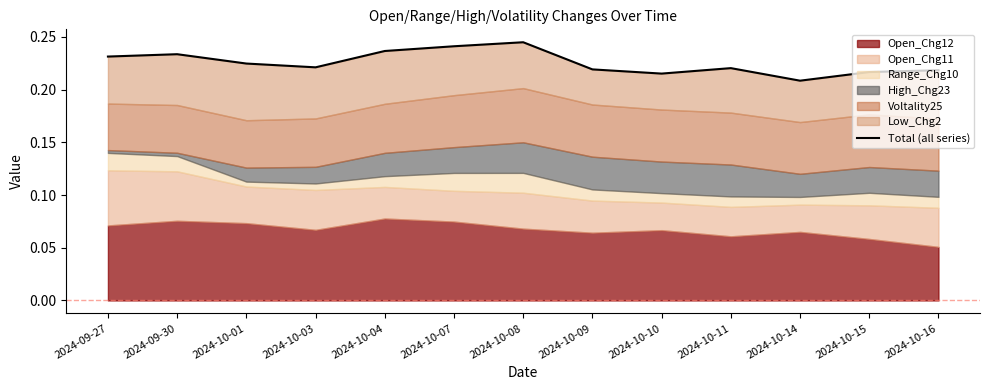

True or false: there are more than 1 points higher than both neighbors.

True